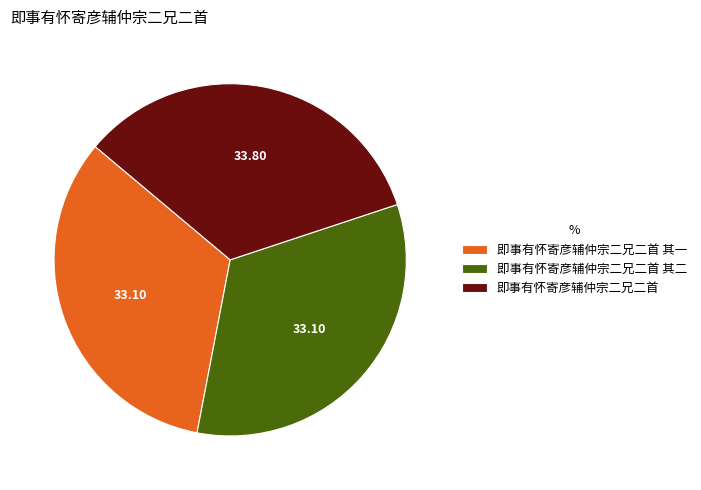

Does 即事有怀寄彦辅仲宗二兄二首 其二 represent more than half of the total?

No